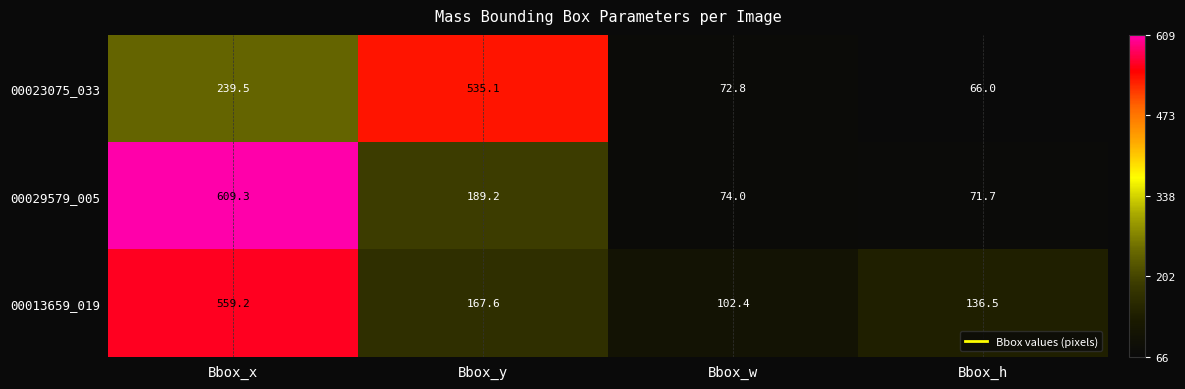

At which category is the sum across all series the highest?

Bbox_x